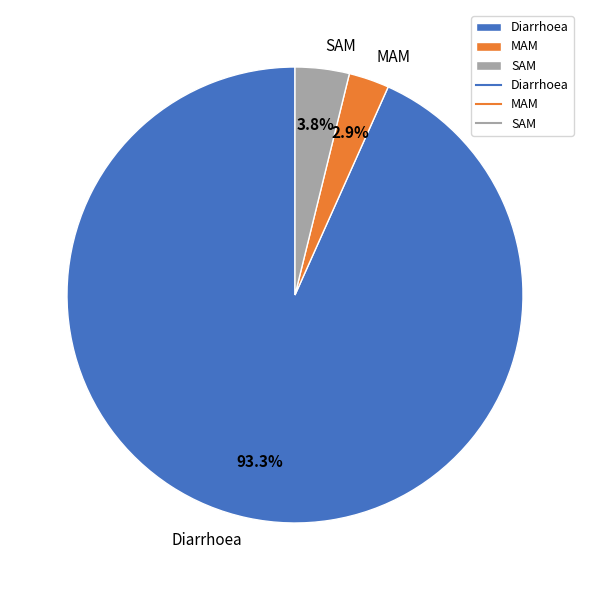

Which has a higher value, SAM or Diarrhoea?

Diarrhoea